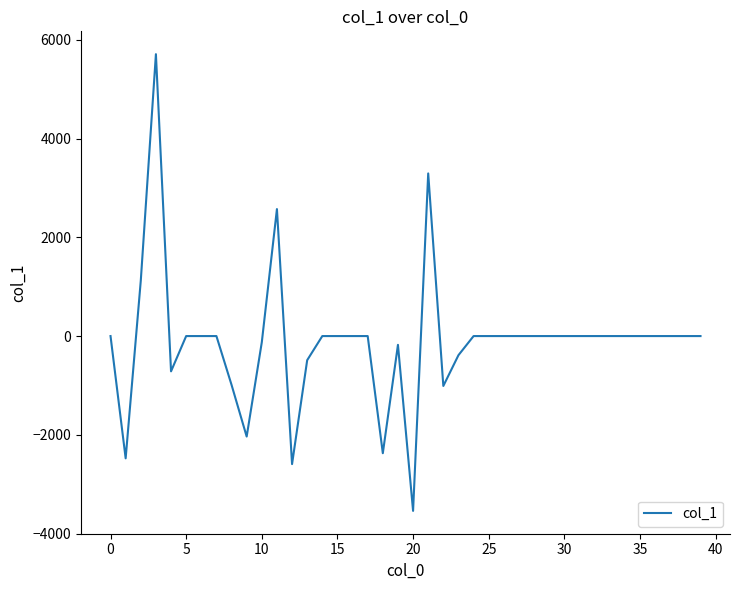

What is the difference between the maximum and minimum values?

9250.1